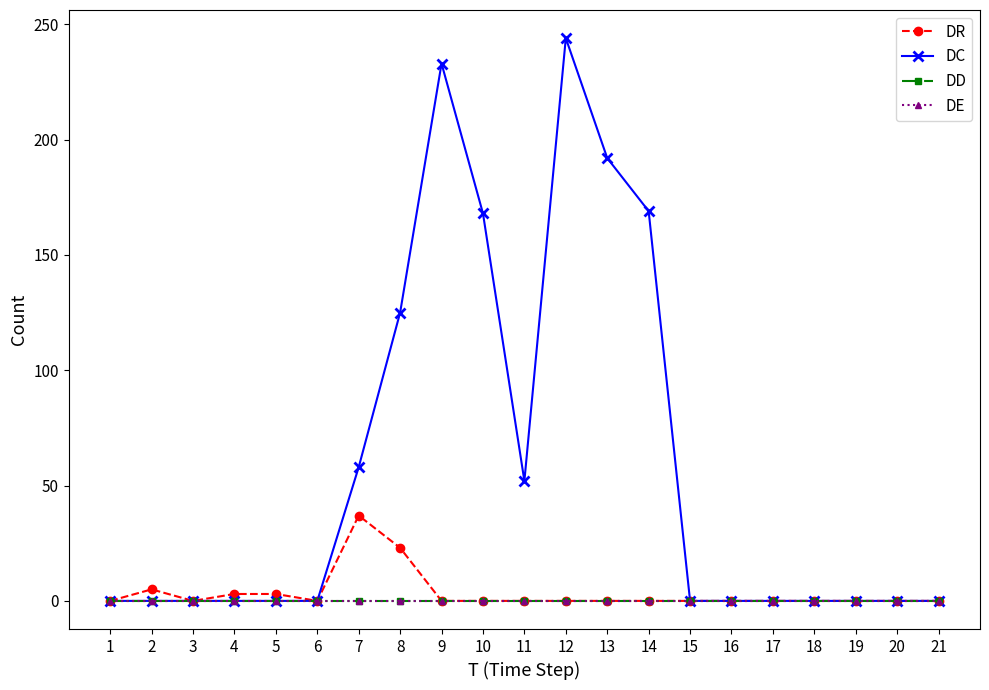

At 18, list the series in order from smallest to largest.

DR, DC, DD, DE